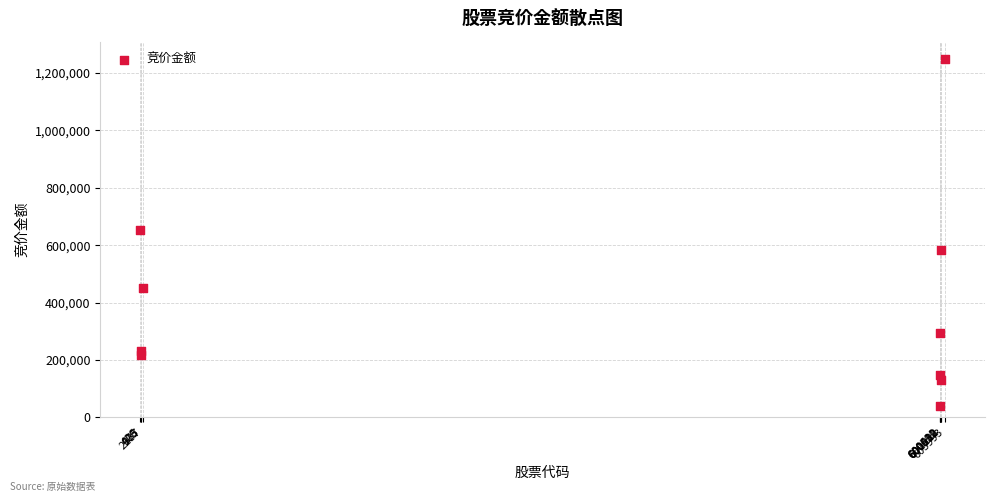

What is the average Y value?

399614